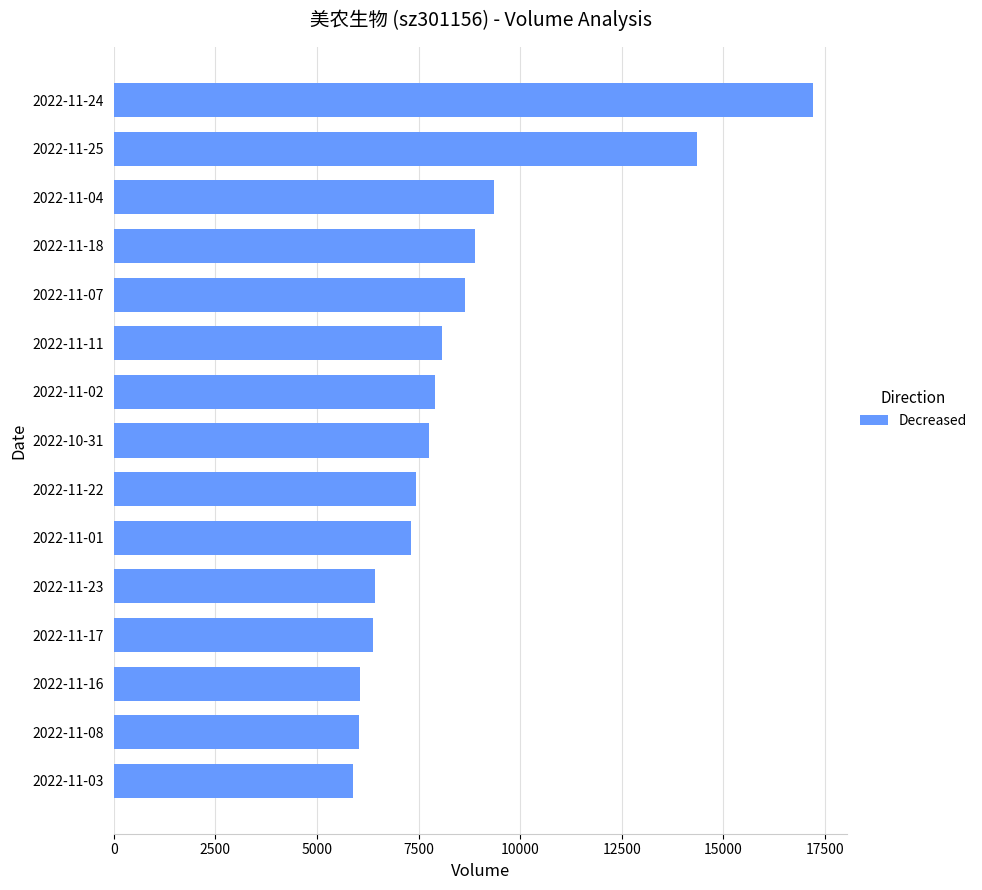

Does the chart contain stacked bars?

No